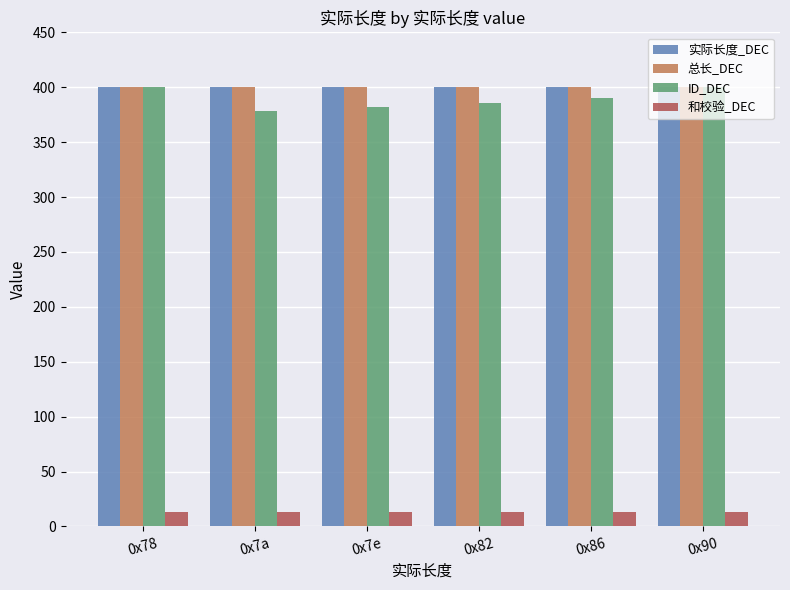

How many bars are there in total?

24